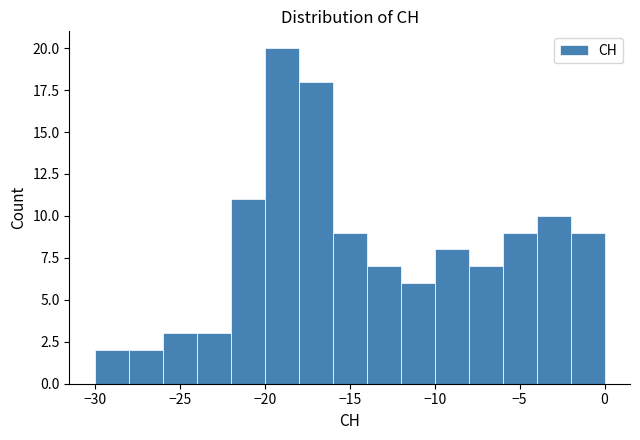

What is the height of the bar covering -20 to -18 on the x-axis? The values are not printed on the chart, so give them approximately, as read against the axis.

20